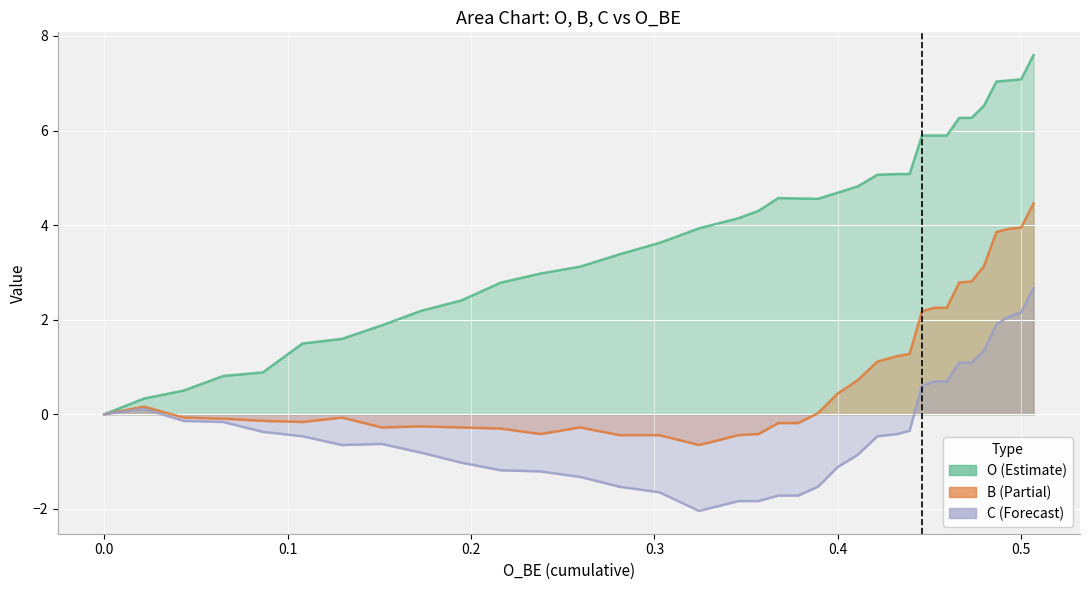

Between 0.4 and 38, which series saw the biggest shift?

O (Estimate)